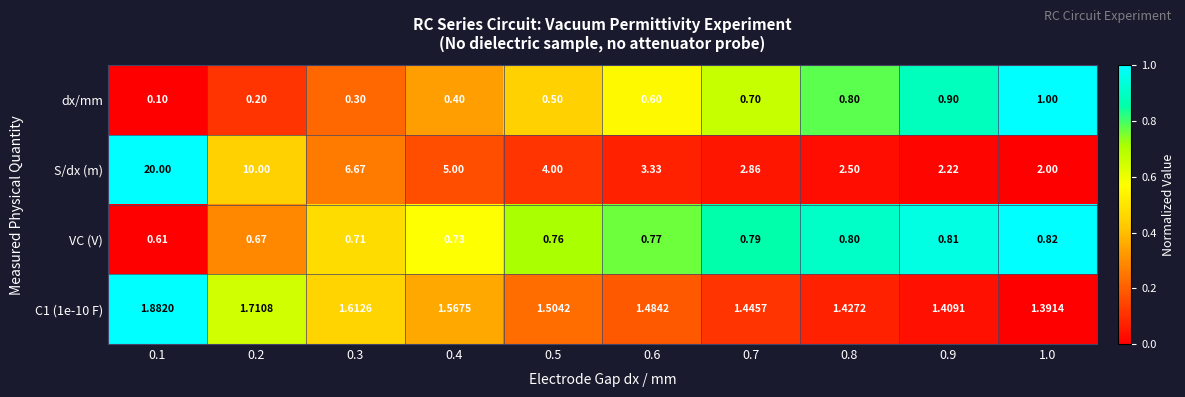

Between 0.3 and 0.5, which series saw the biggest shift?

S/dx (m)